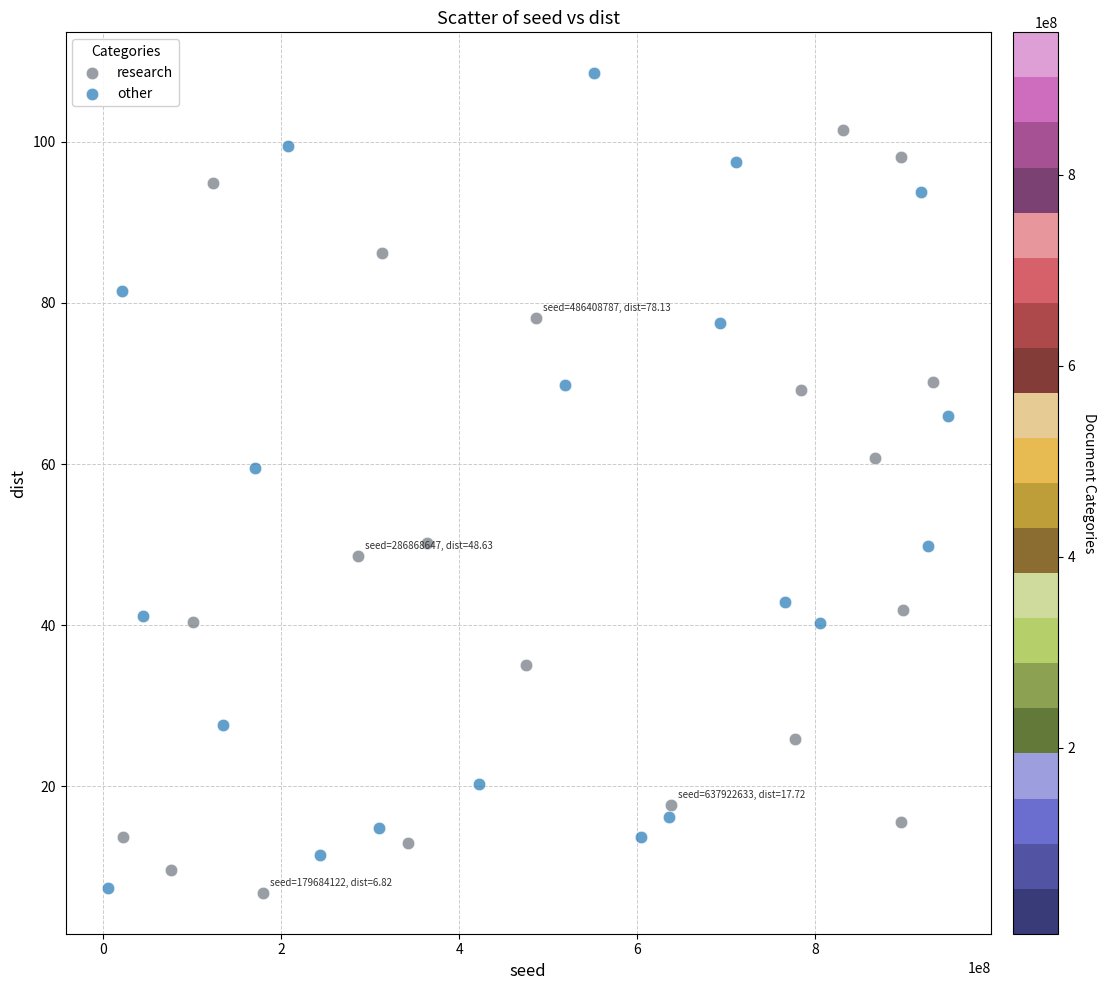

Which series reaches the maximum Y coordinate?

other